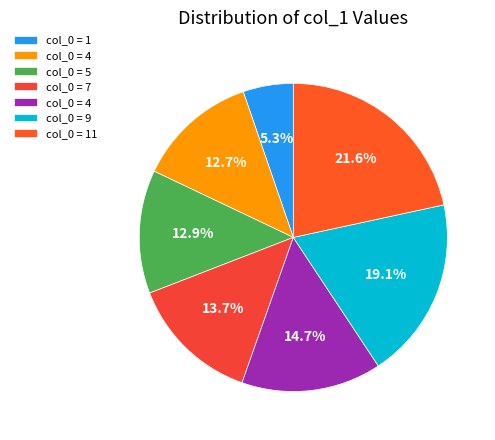

How many slices are in this pie chart?

7